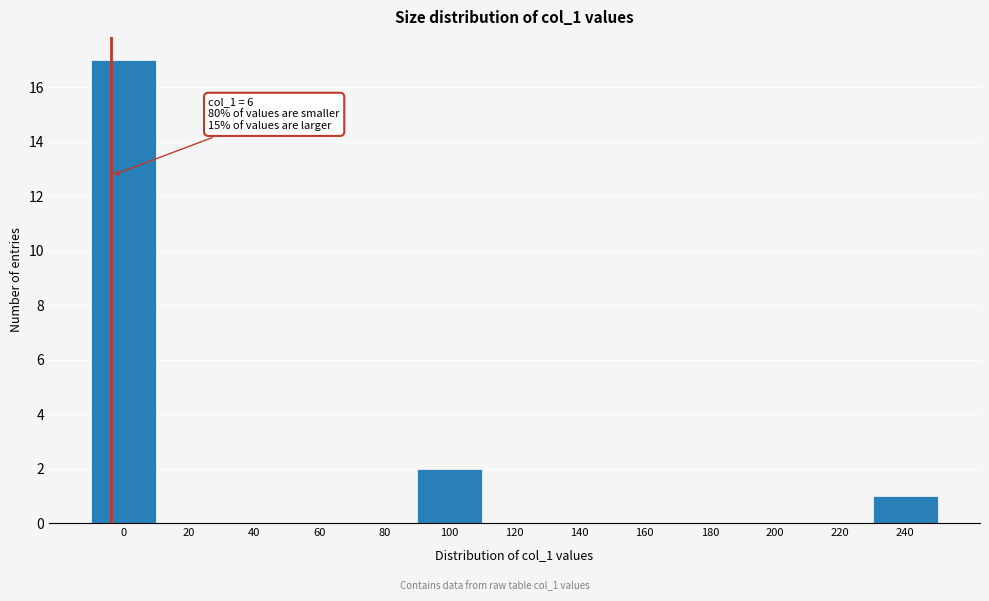

Reading left to right, what are all the values shown in this chart?

0=17	20=0	40=0	60=0	80=0	100=2	120=0	140=0	160=0	180=0	200=0	220=0	240=1